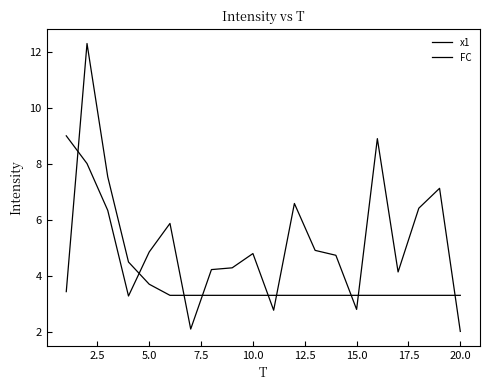

How many intersections are there between x1 and FC?

9